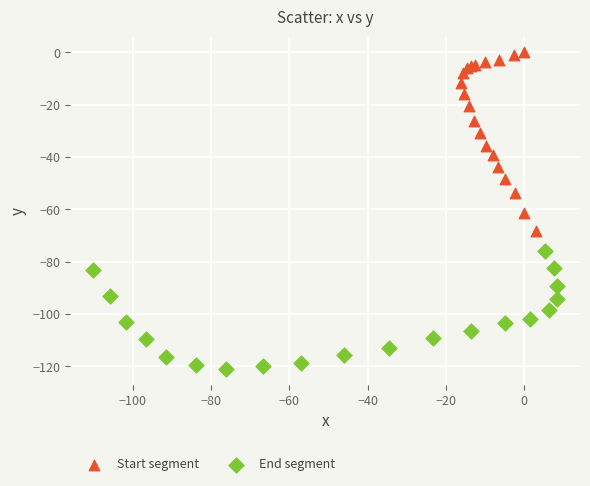

What are all the series names shown in the legend?

Start segment, End segment